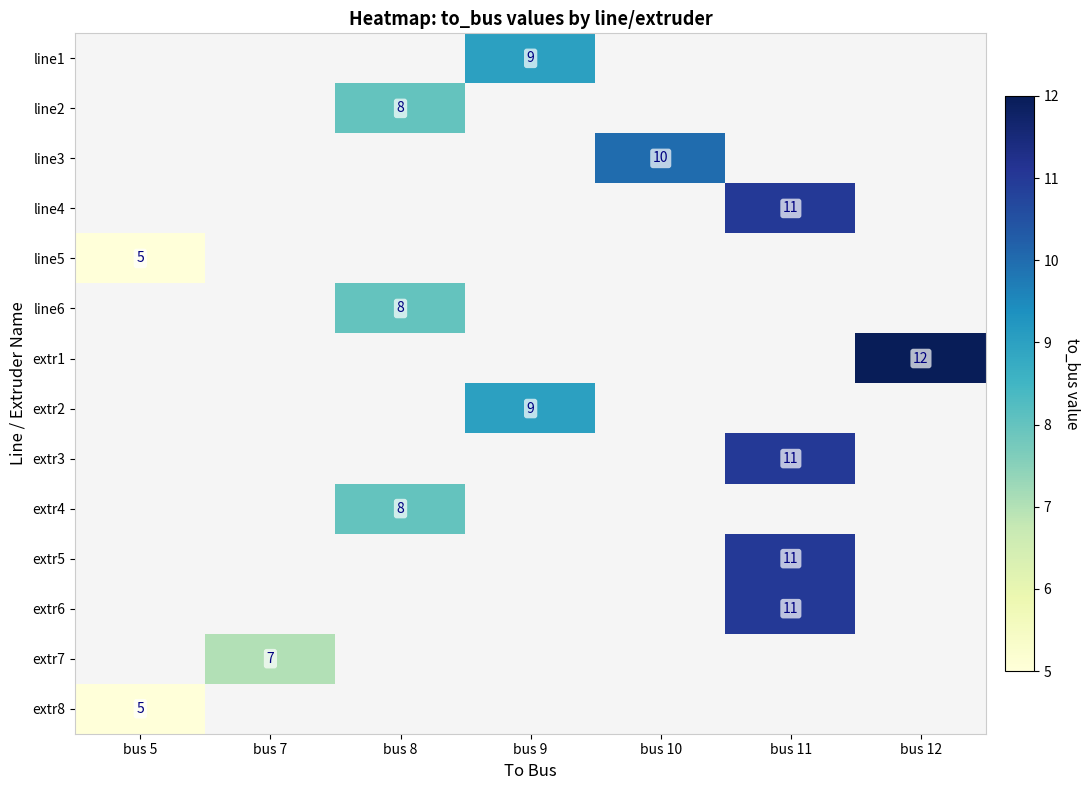

List the series in order of their peak value, lowest first.

line1, line2, line3, line4, line5, line6, extr1, extr2, extr3, extr4, extr5, extr6, extr7, extr8